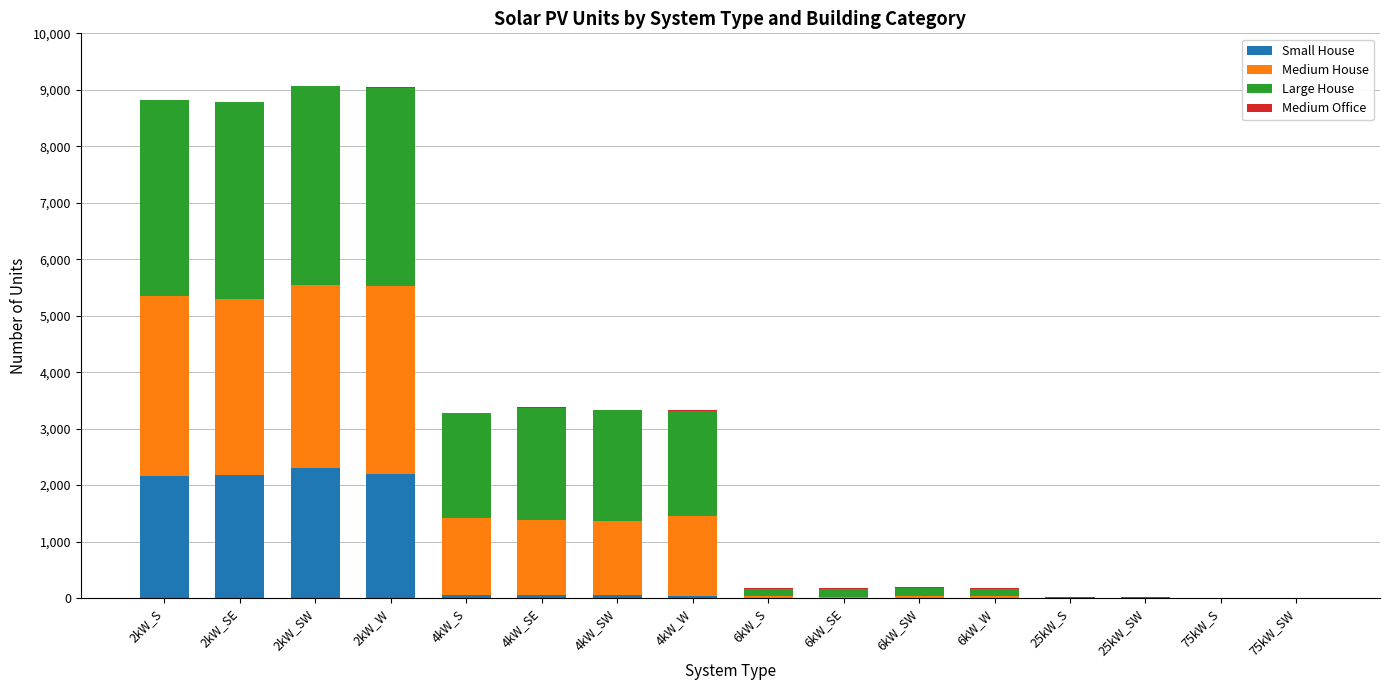

How many series are shown in this chart?

4